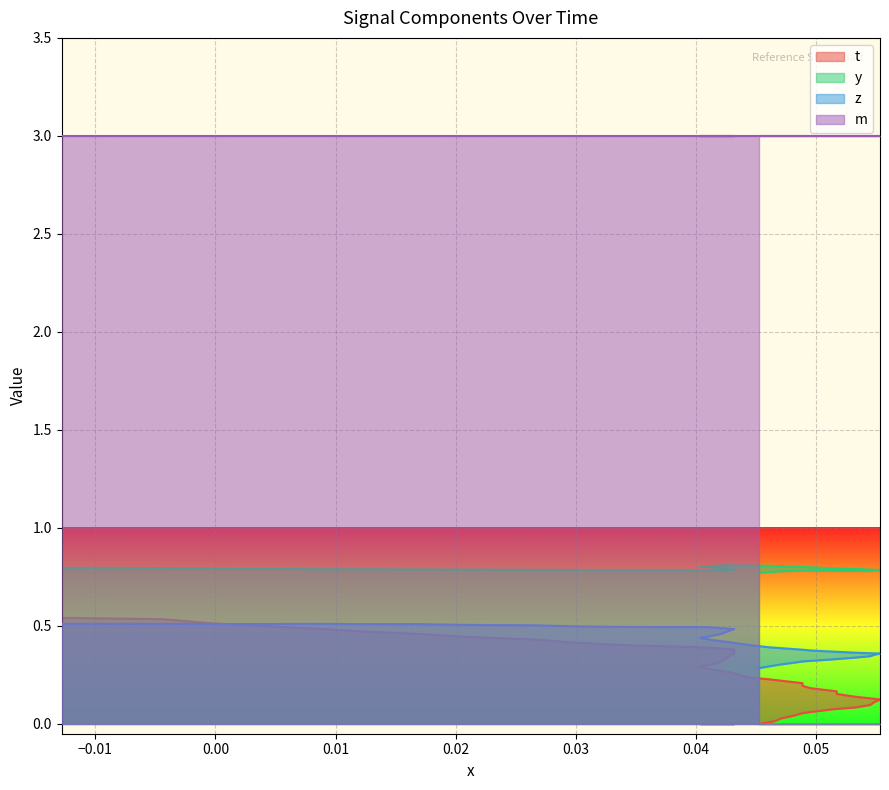

At how many categories does at least one series exceed 0?

40